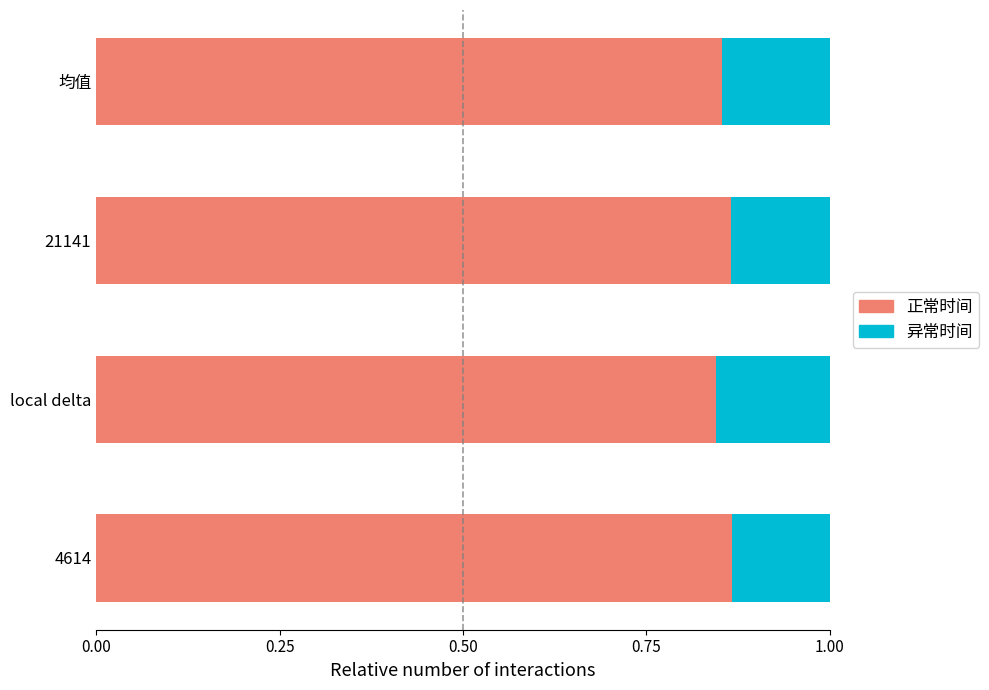

What is the total value across all series at local delta?

1.0